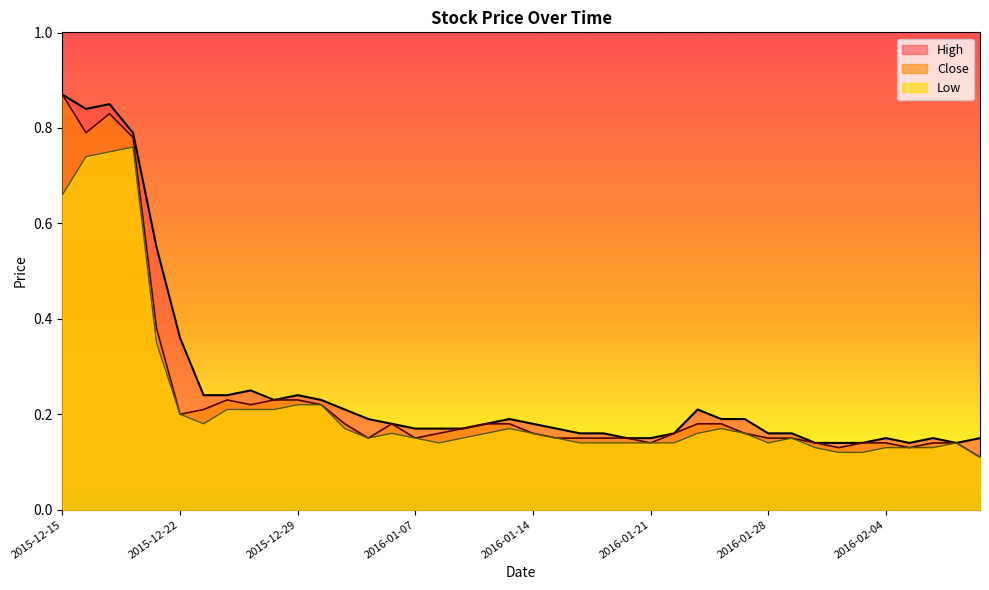

The High series shows 0.1 at 2016-01-21. True or false?

True